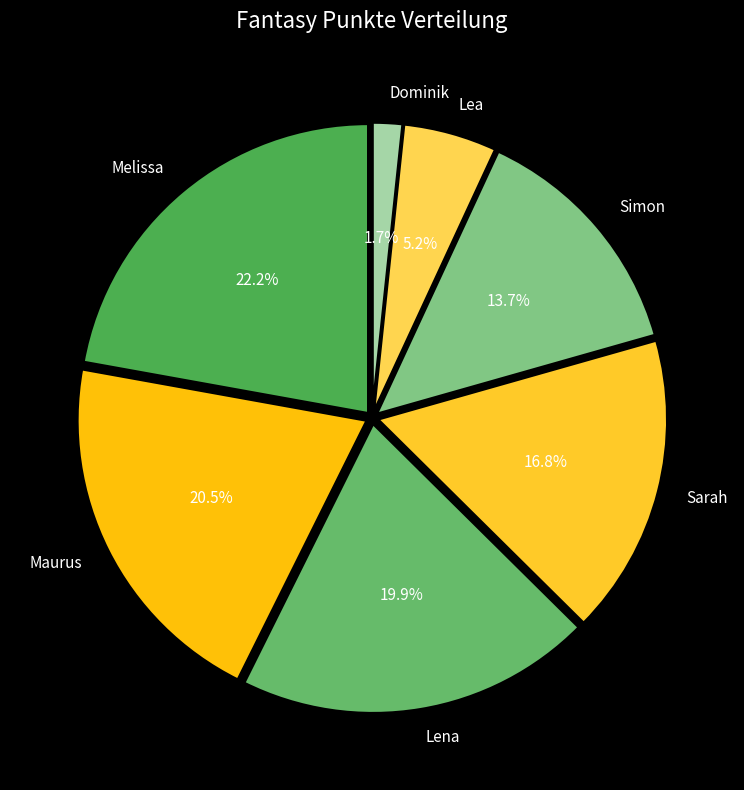

How many slices are in this pie chart?

7